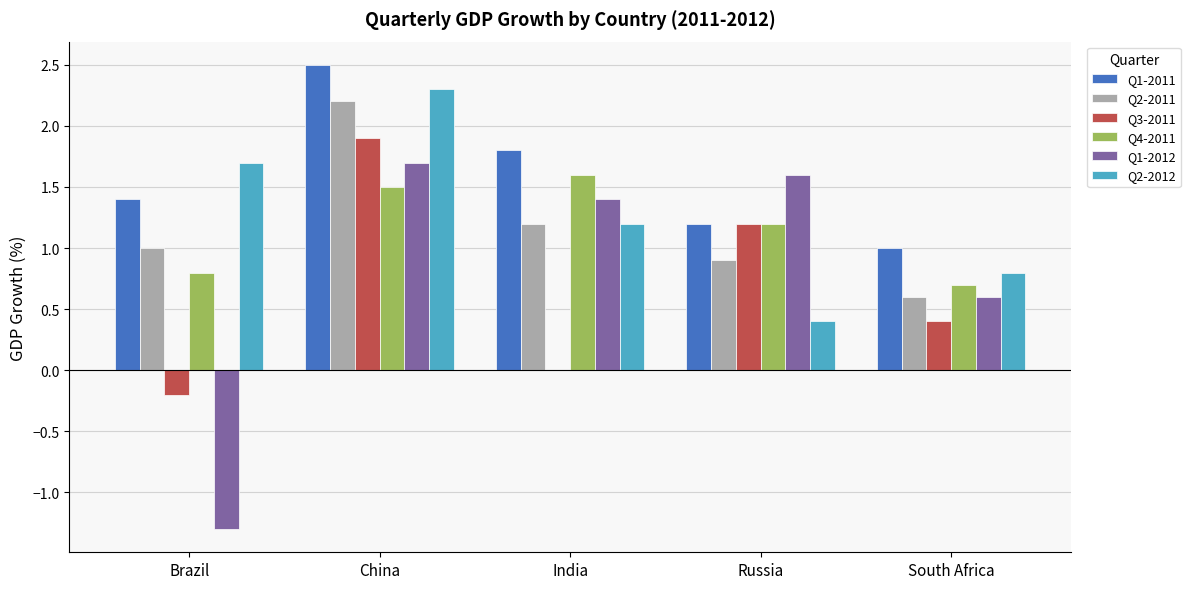

Which series has the widest spread of values?

Q1-2012